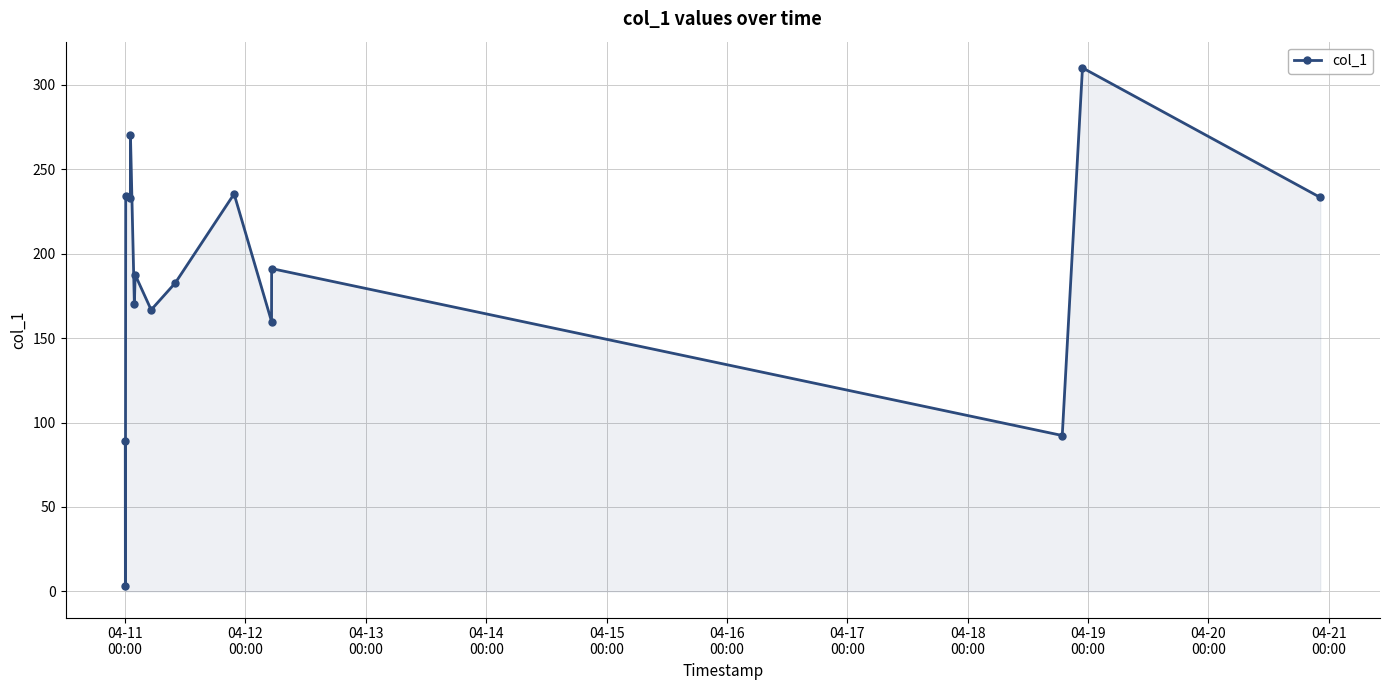

True or false: there are more than 0 points higher than both neighbors.

True